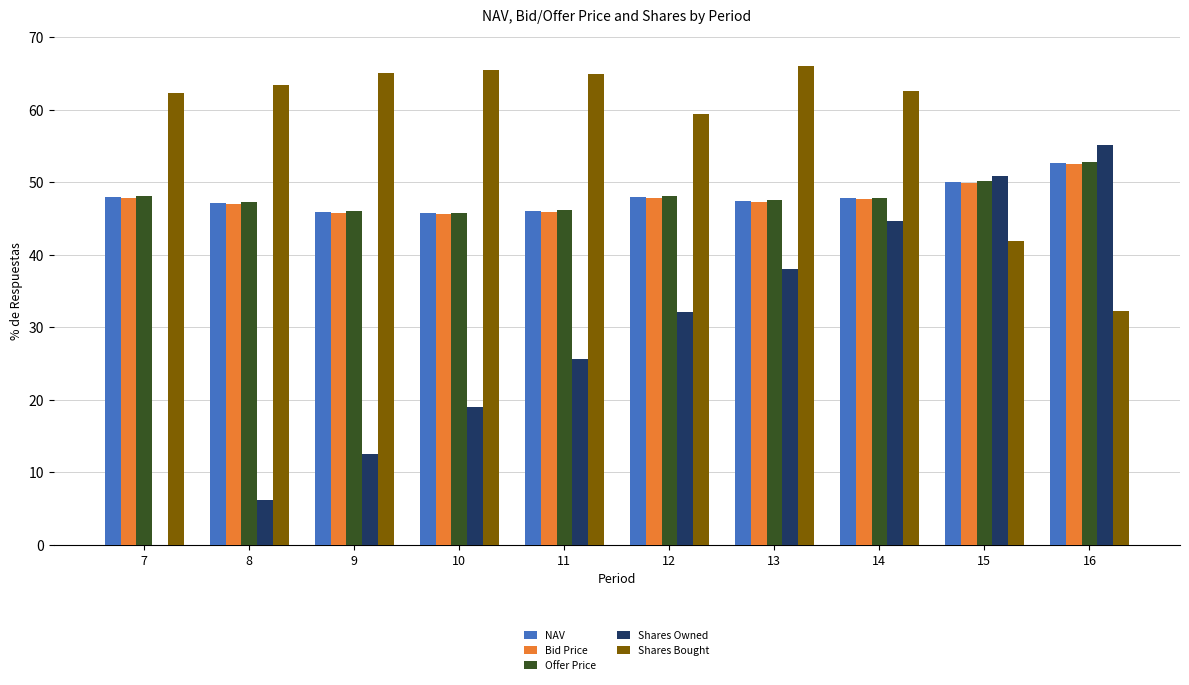

What is the highest value of the Offer Price series?

52.9